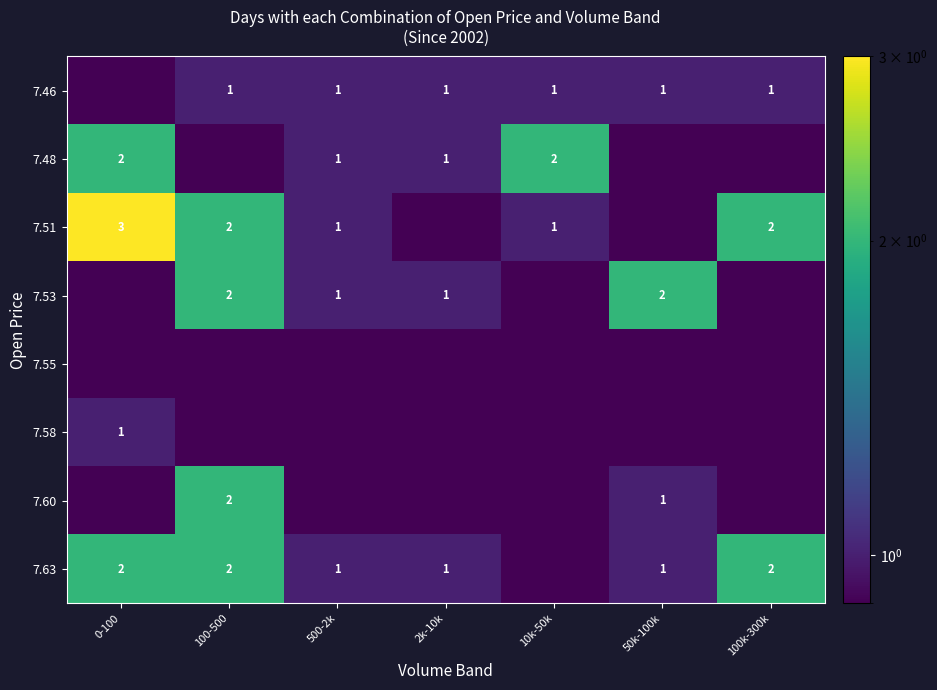

The 7.48 series shows 1.0 at 500-2k. True or false?

True